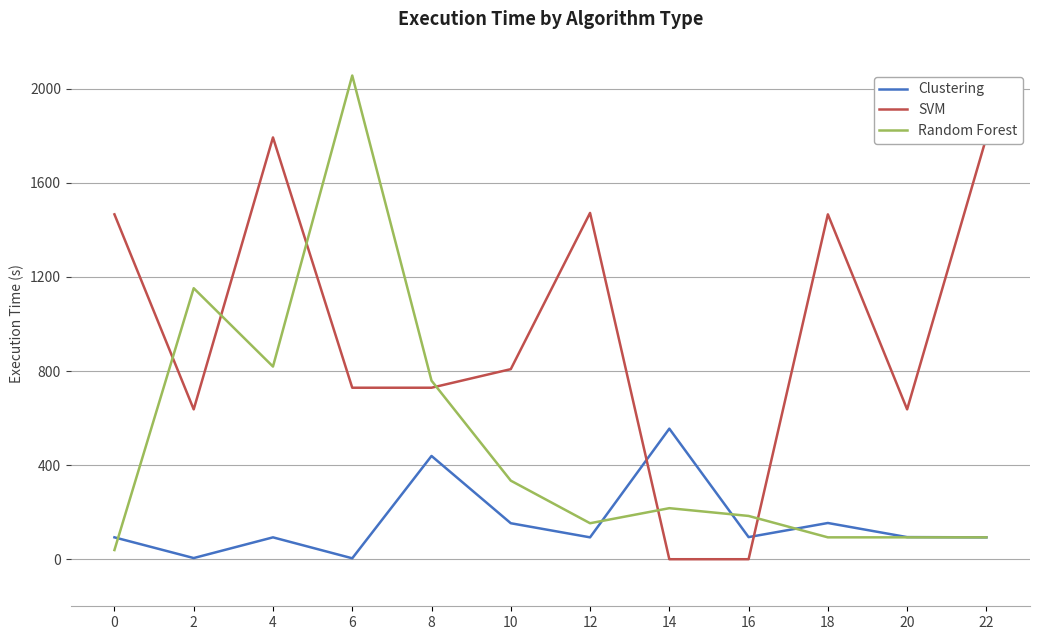

The value of Random Forest at 20 is 93. True or false?

True